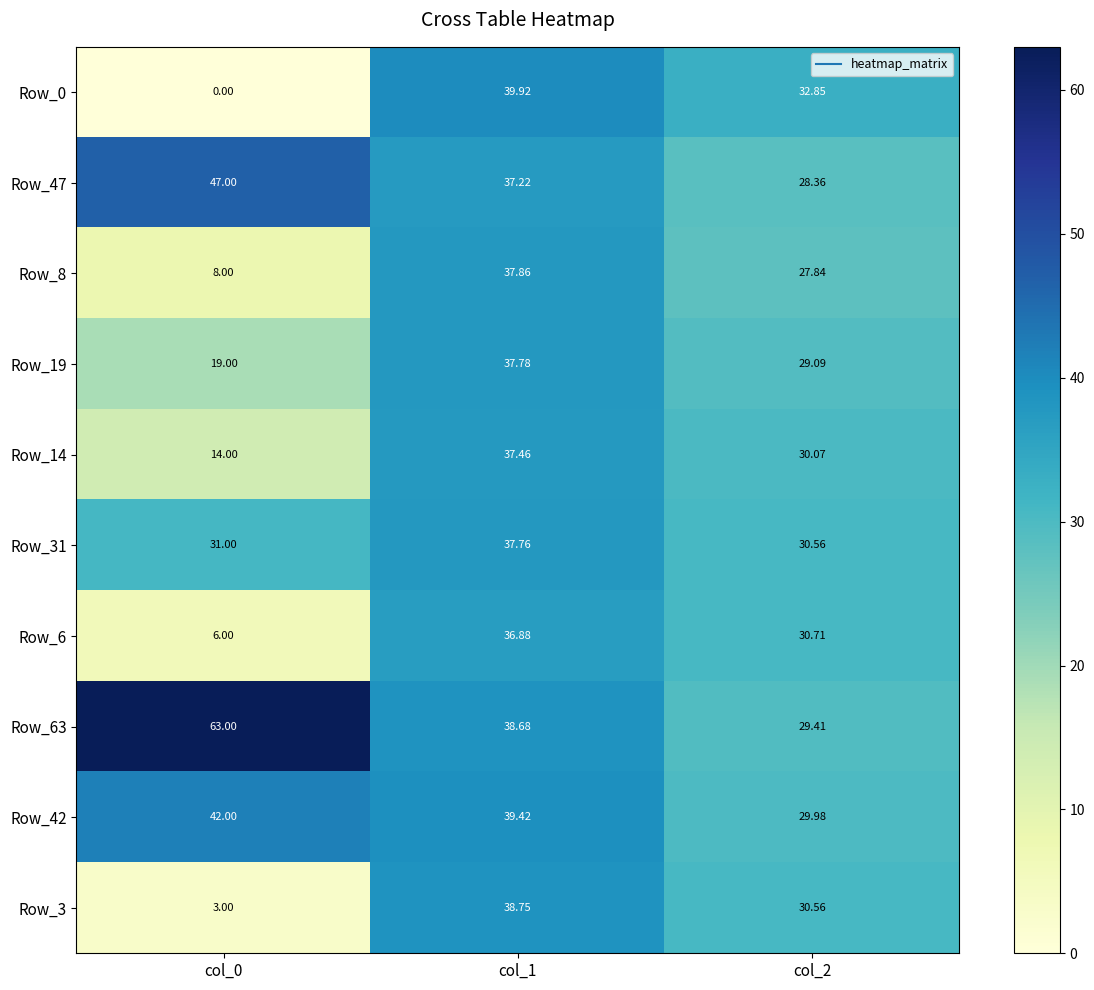

Is the value of Row_31 at col_0 greater than the value of Row_0 at col_0?

Yes